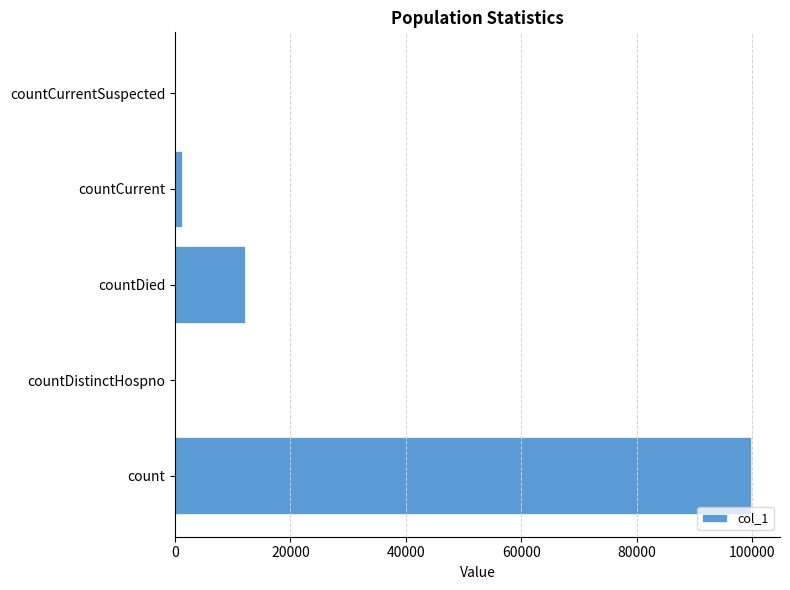

What is the greatest value displayed?

99884